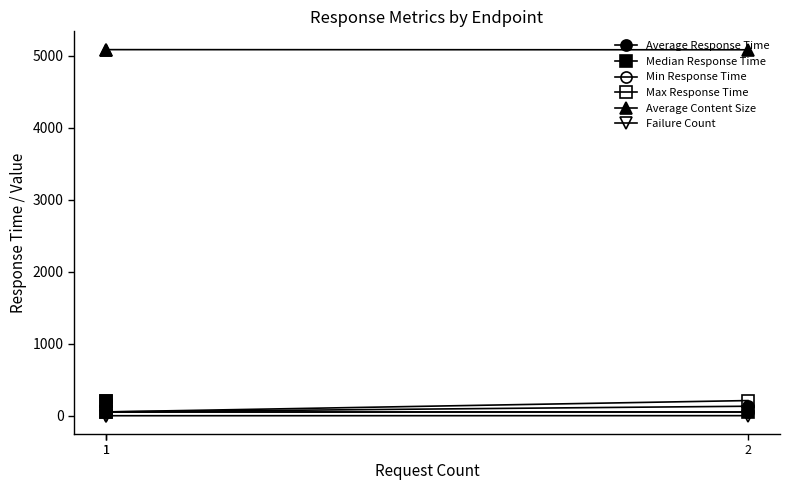

List the series in order of their peak value, lowest first.

Failure Count, Average Response Time, Median Response Time, Min Response Time, Max Response Time, Average Content Size